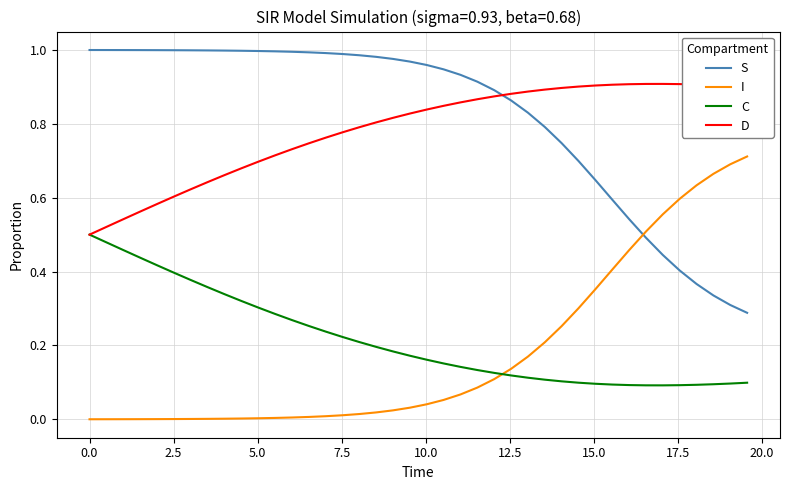

How many times do D and S cross each other?

1